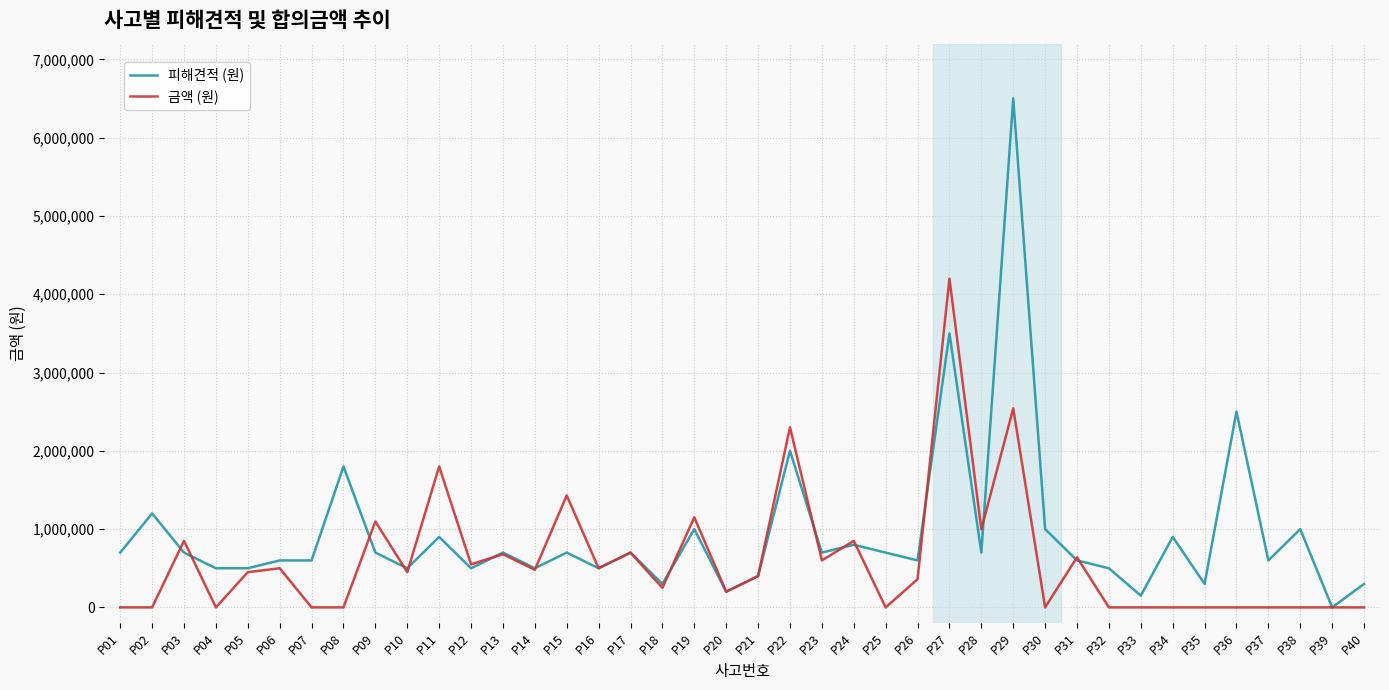

At which label is 피해견적 (원) closest to 3250000?

P27